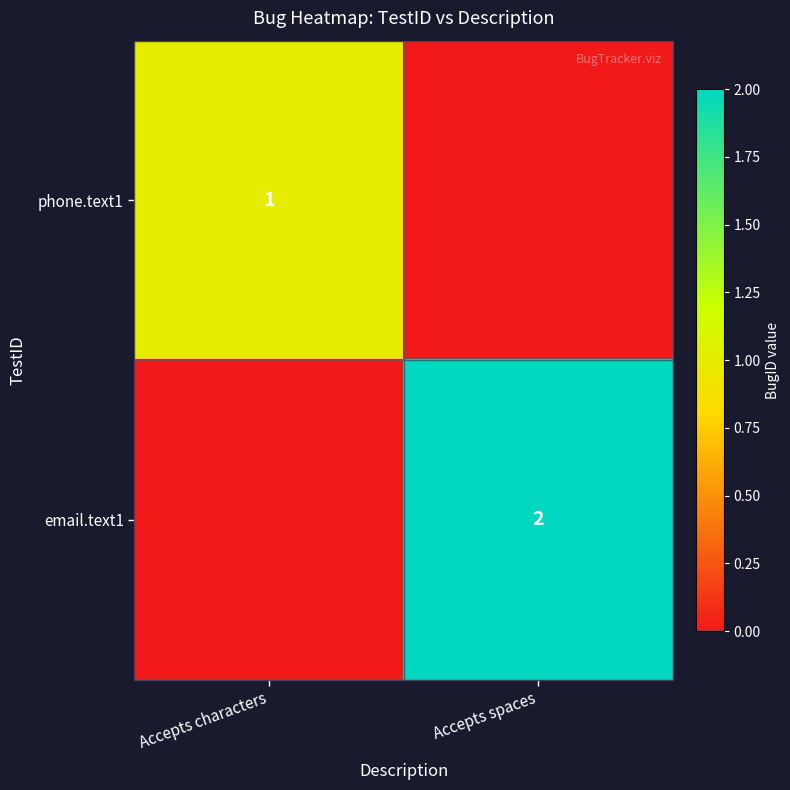

What is the difference between the highest and lowest values at Accepts spaces?

2